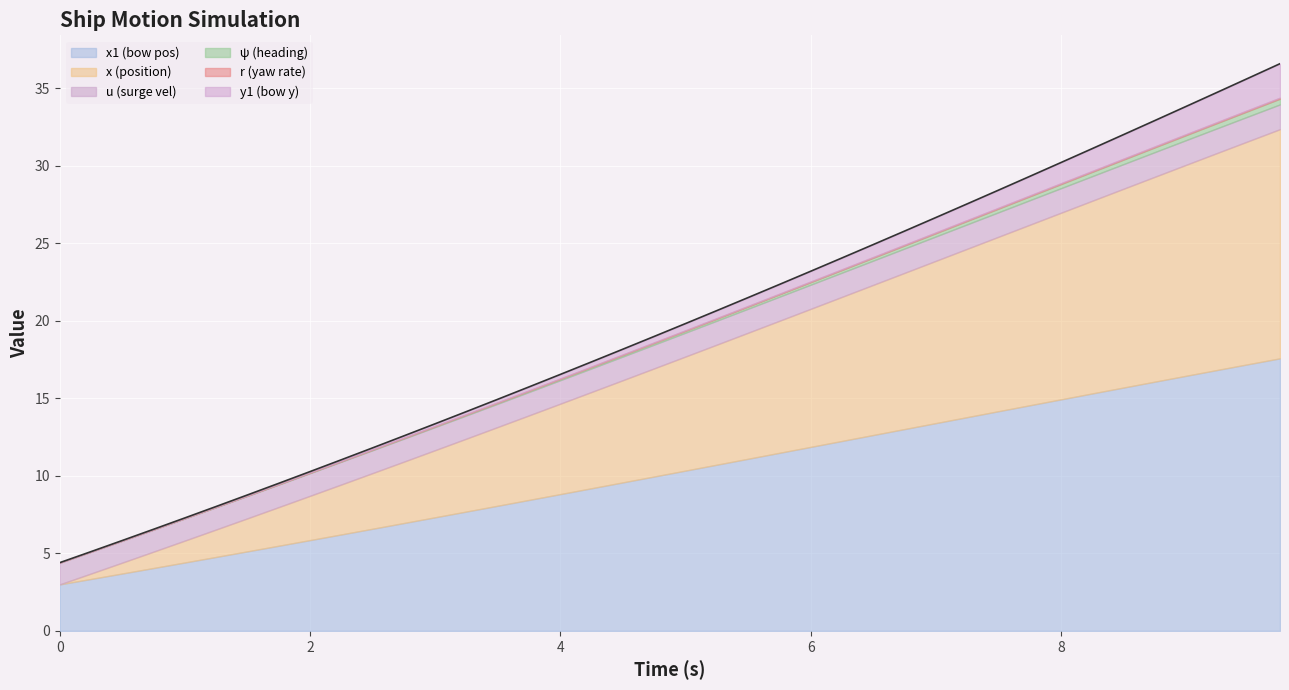

How many data points does each series have?

40